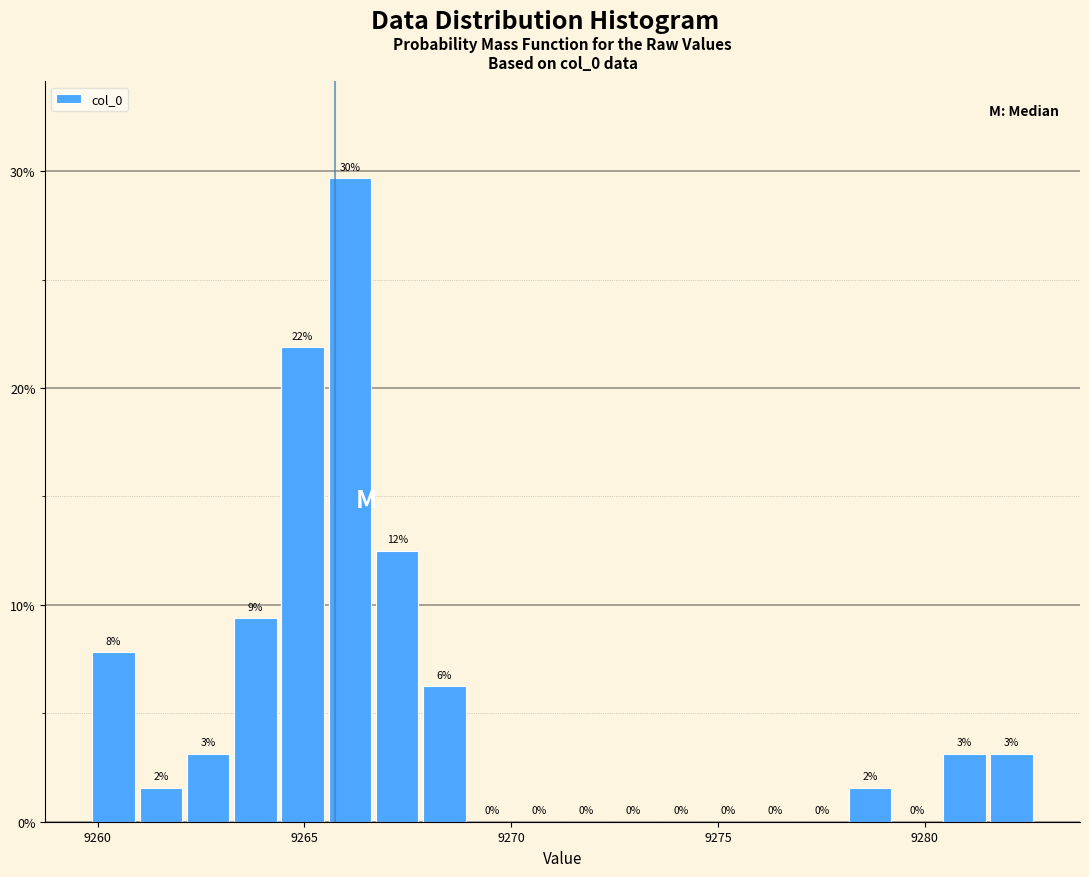

Read against the x-axis, roughly where is the centre of the tallest bar?

9266.0